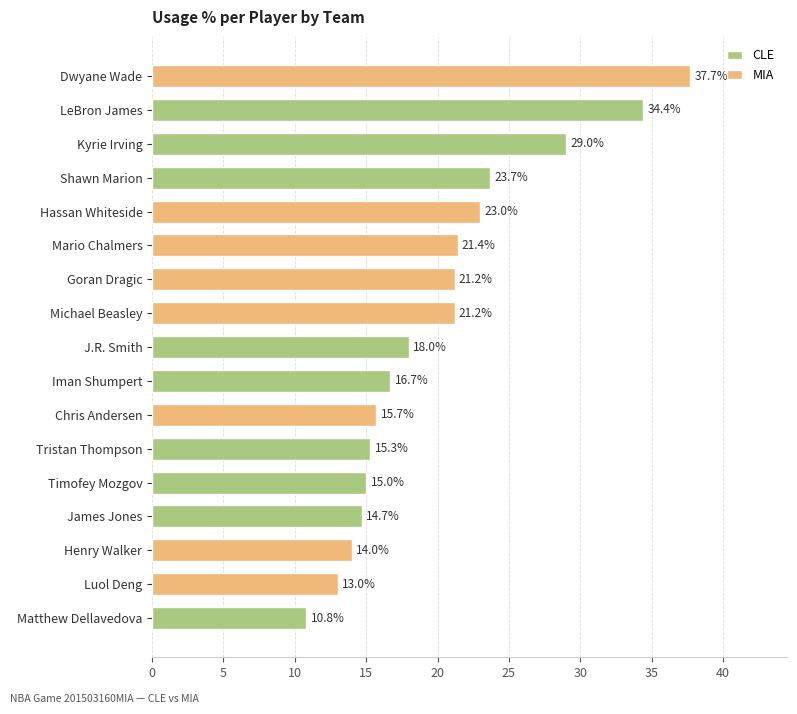

The value at Chris Andersen is 21.6. True or false?

False